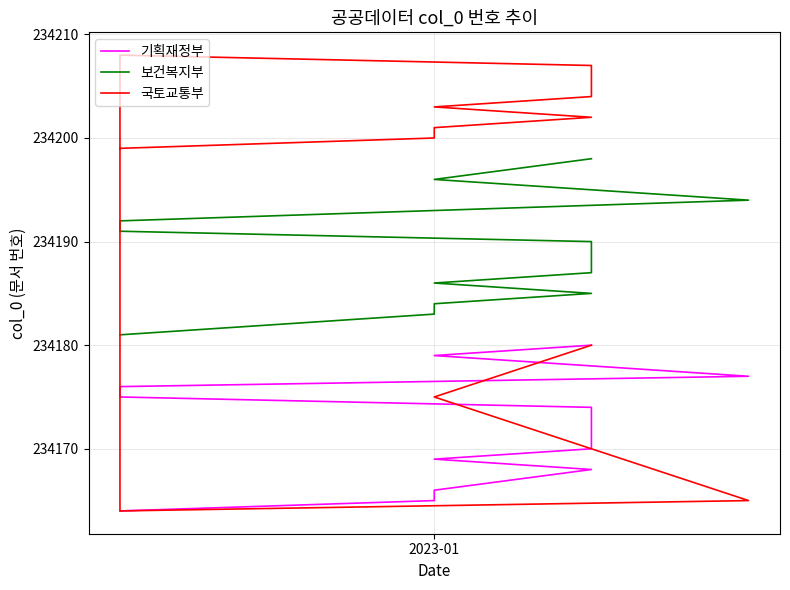

How many intersections are there between 기획재정부 and 국토교통부?

1